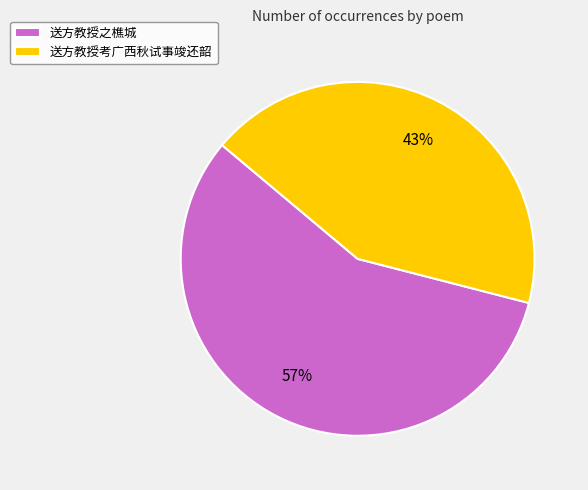

What is the largest slice in the pie chart?

送方教授之樵城